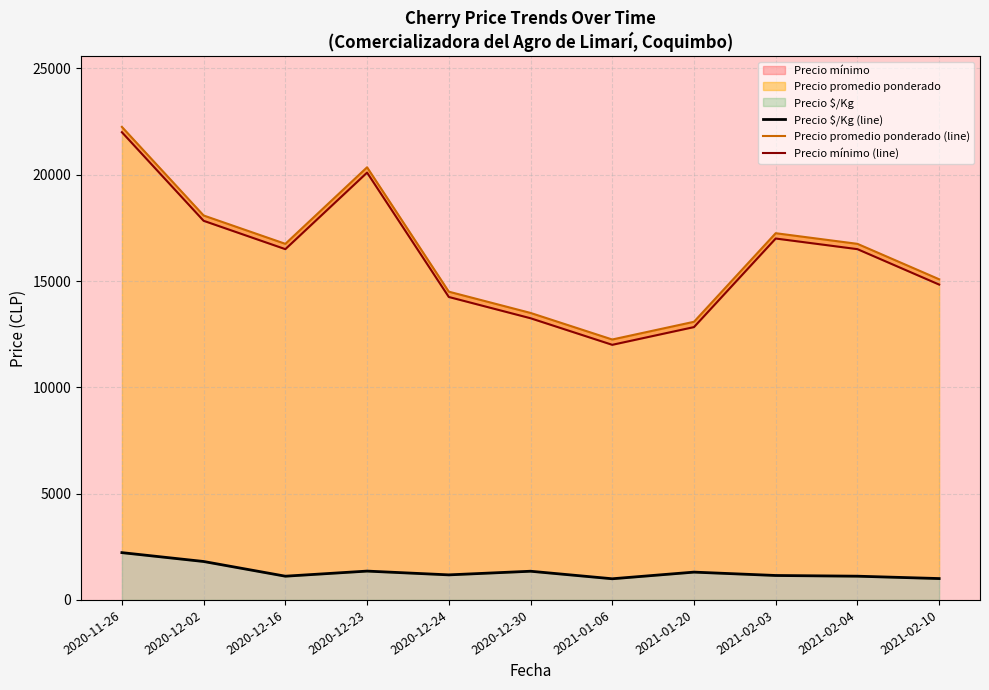

What is the difference between the maximum and minimum values in the Precio $/Kg (line) series?

1229.2